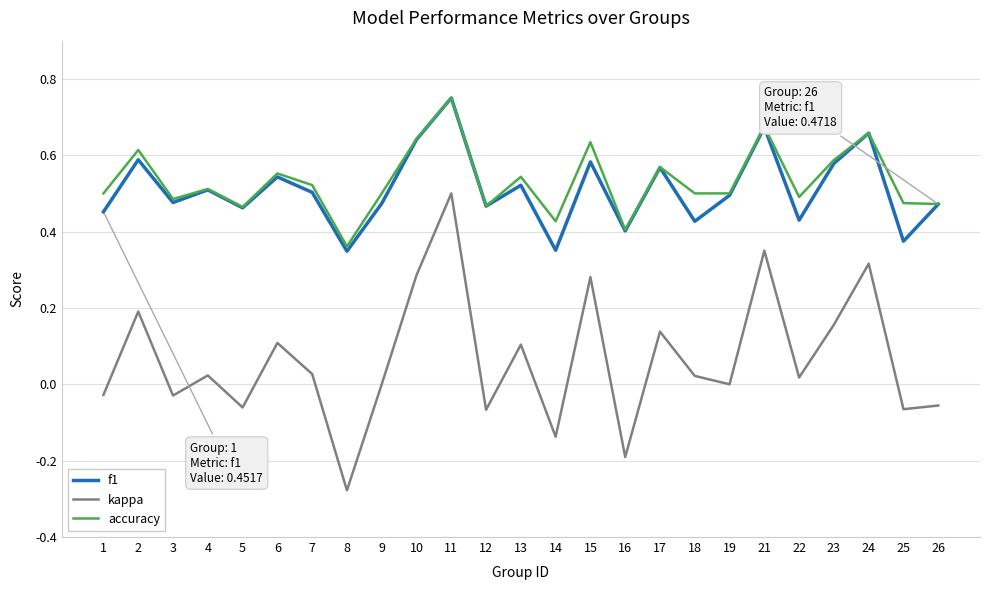

What is the sum of all f1 values?

12.7